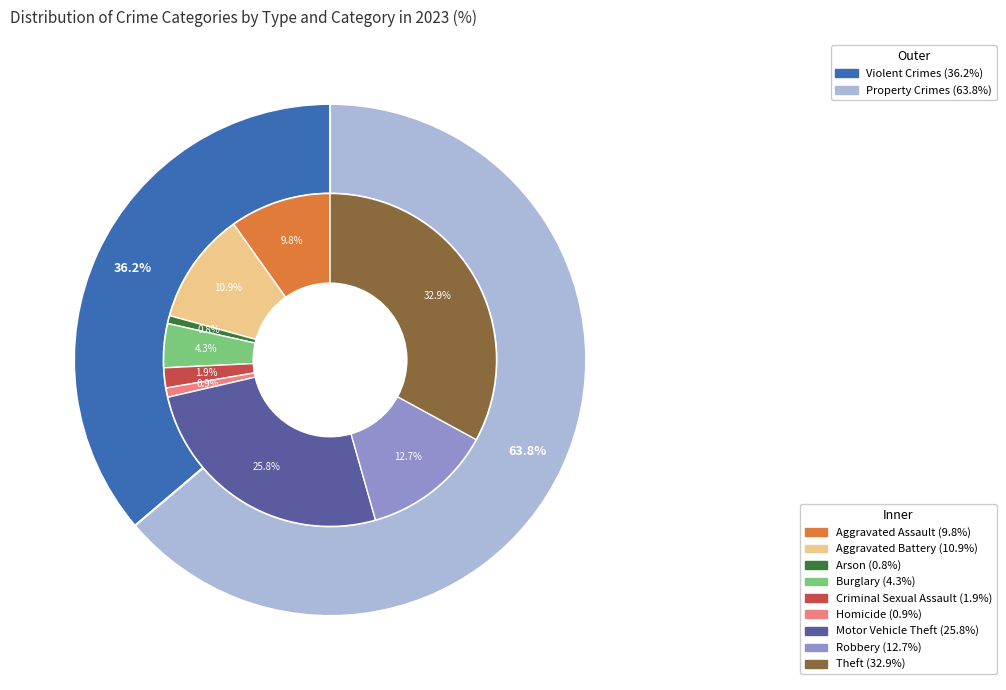

Rank the categories by value from highest to lowest.

Theft, Motor Vehicle Theft, Robbery, Aggravated Battery, Aggravated Assault, Burglary, Criminal Sexual Assault, Homicide, Arson